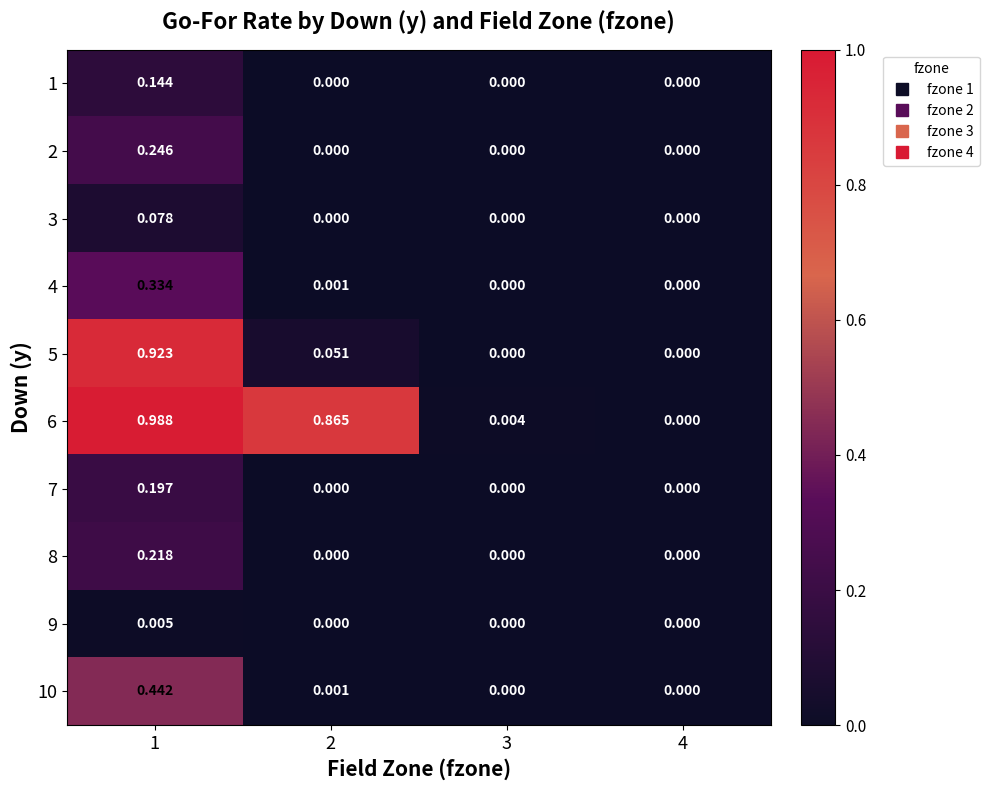

At 4, list the series in order from smallest to largest.

1, 2, 3, 4, 5, 6, 7, 8, 9, 10